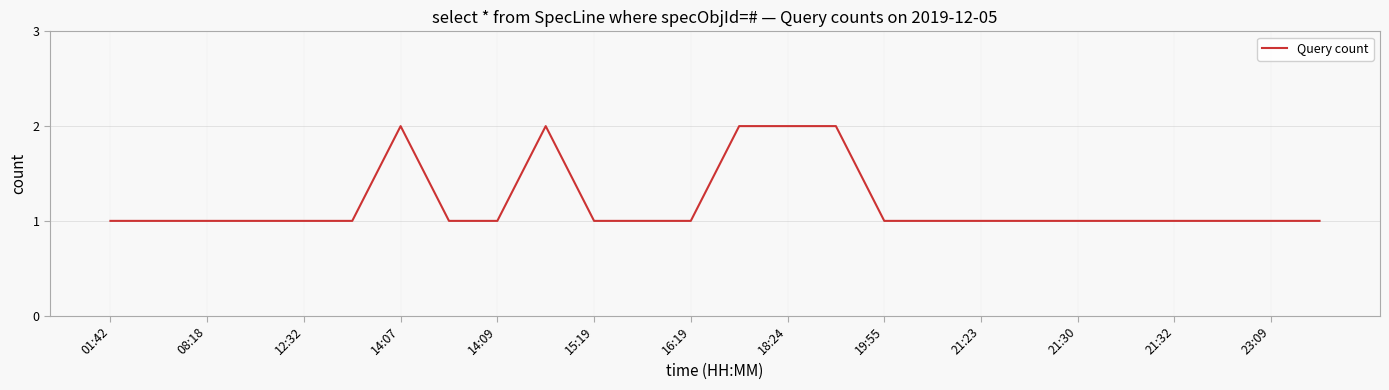

What is the sum of all values?

31